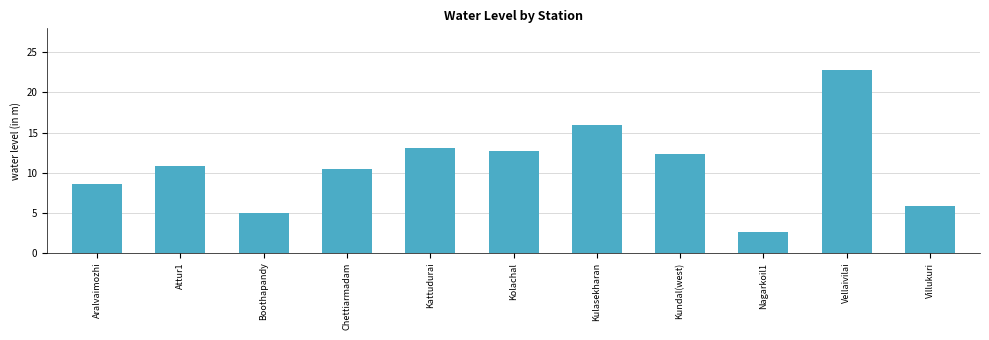

What is the approximate value at Aralvaimozhi?

8.6